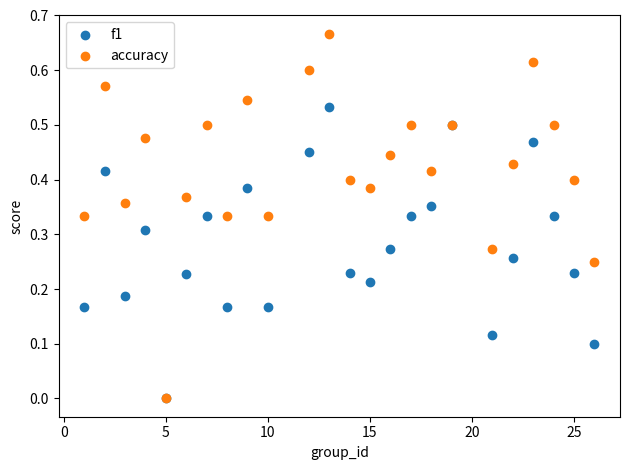

What are all the series names shown in the legend?

f1, accuracy